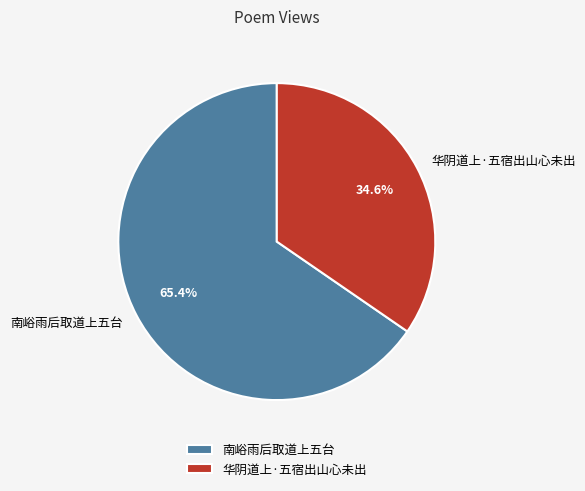

To the nearest percent, what is the combined percentage of 华阴道上·五宿出山心未出 and 南峪雨后取道上五台?

100%